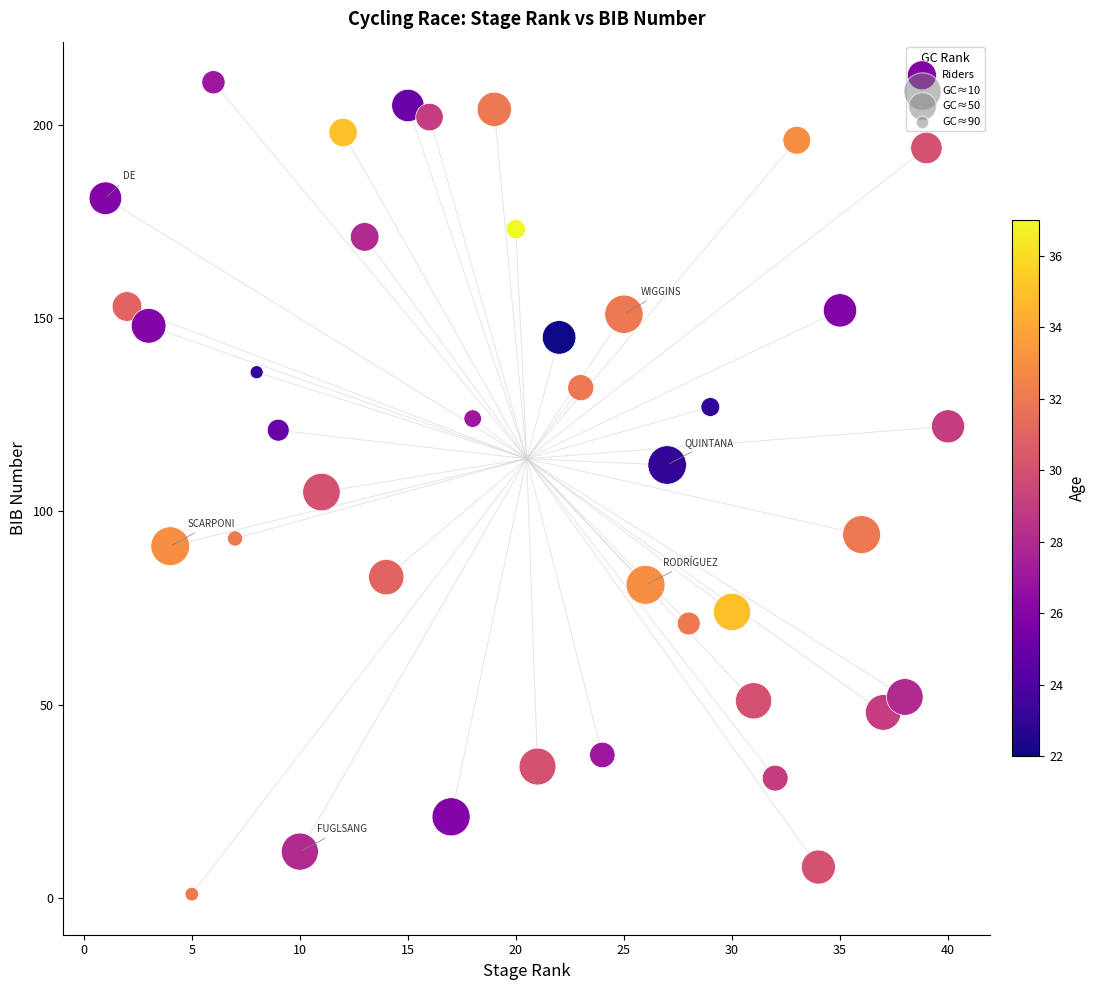

What is the range of Y values (max minus min)?

210